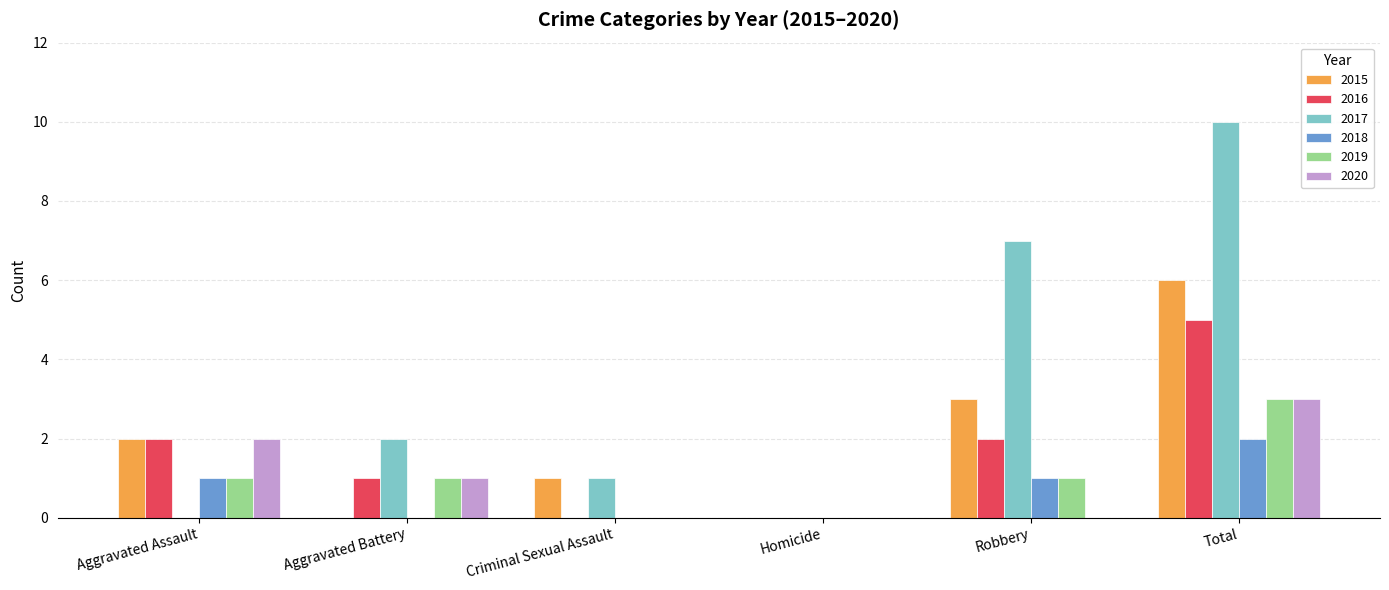

What is the sum of the 2016 values at Criminal Sexual Assault and Aggravated Assault?

2